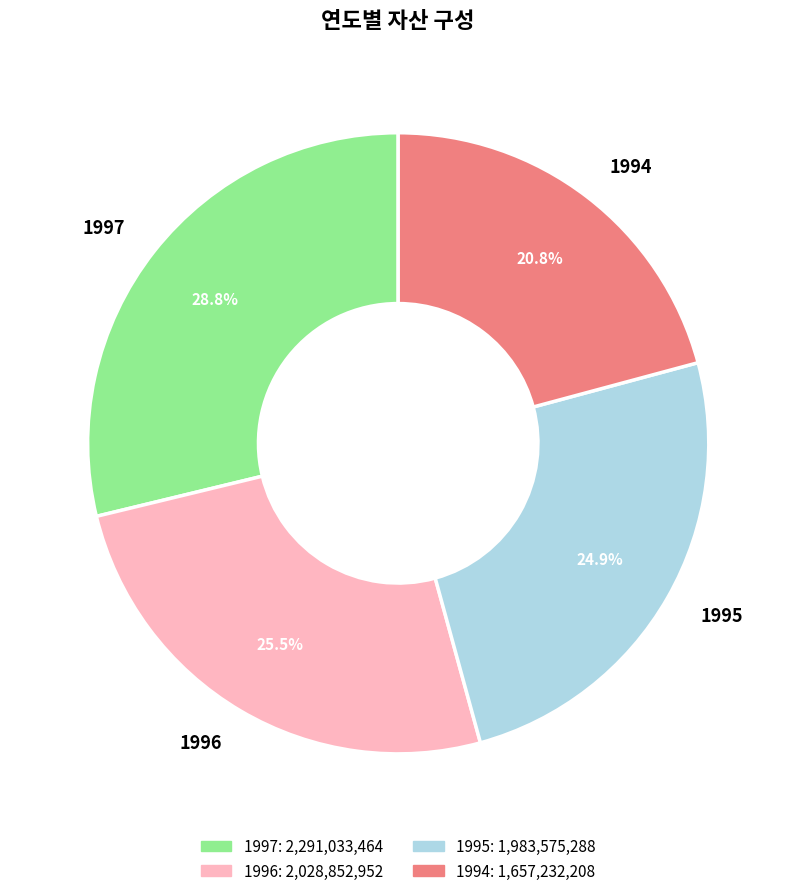

To the nearest percent, what percentage of the pie is 1994?

21%